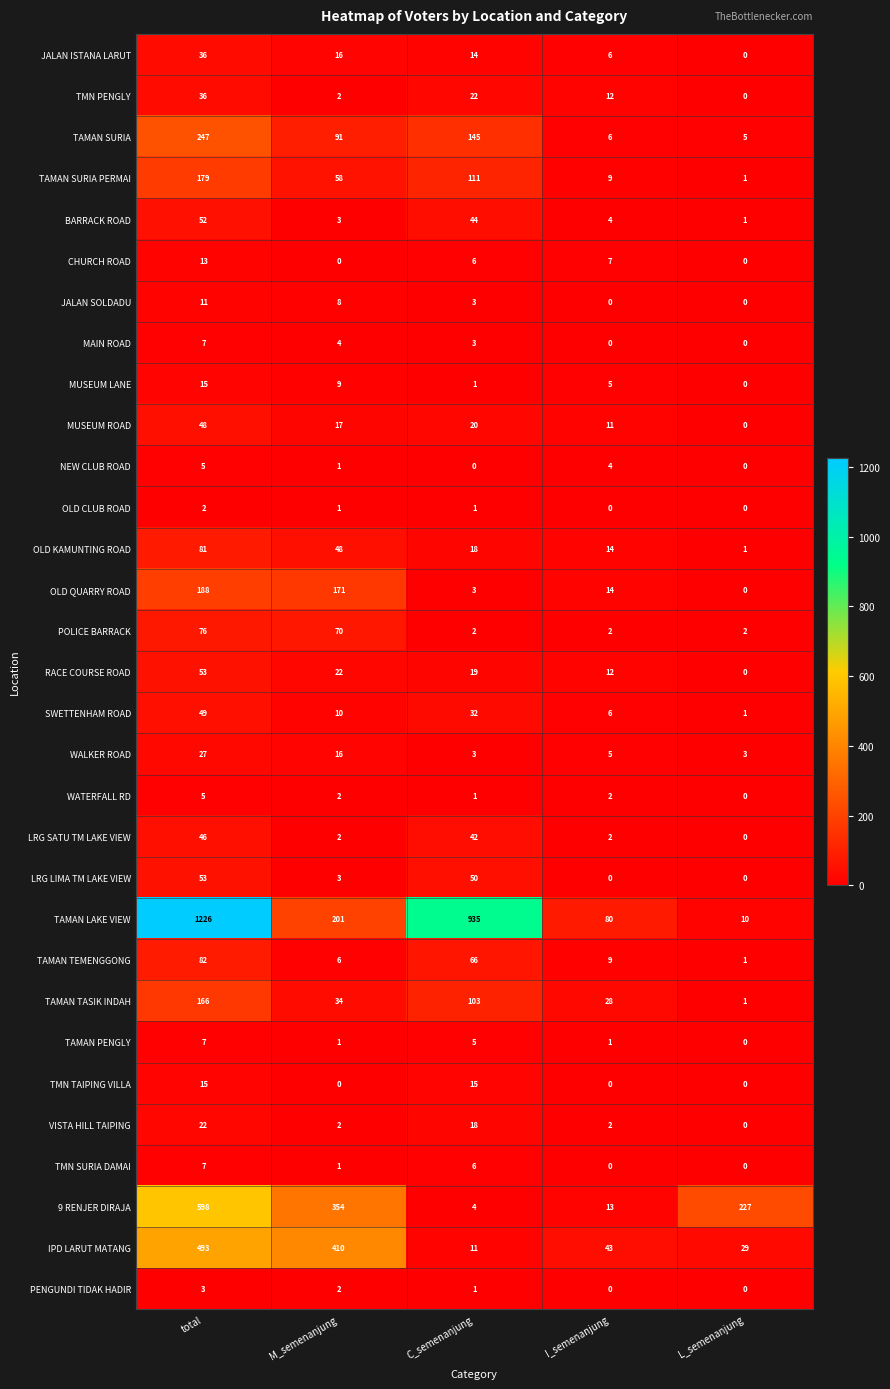

Between M_semenanjung and C_semenanjung, which series saw the biggest shift?

TAMAN LAKE VIEW